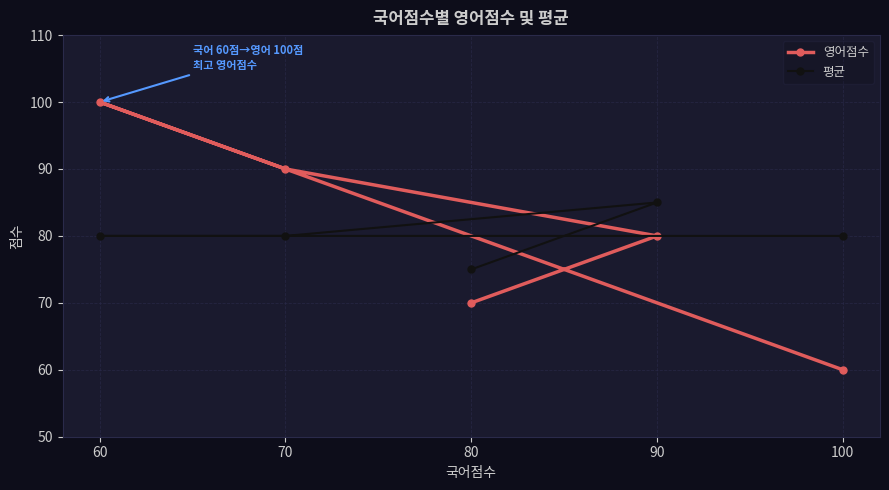

Count the number of data series in this chart.

2